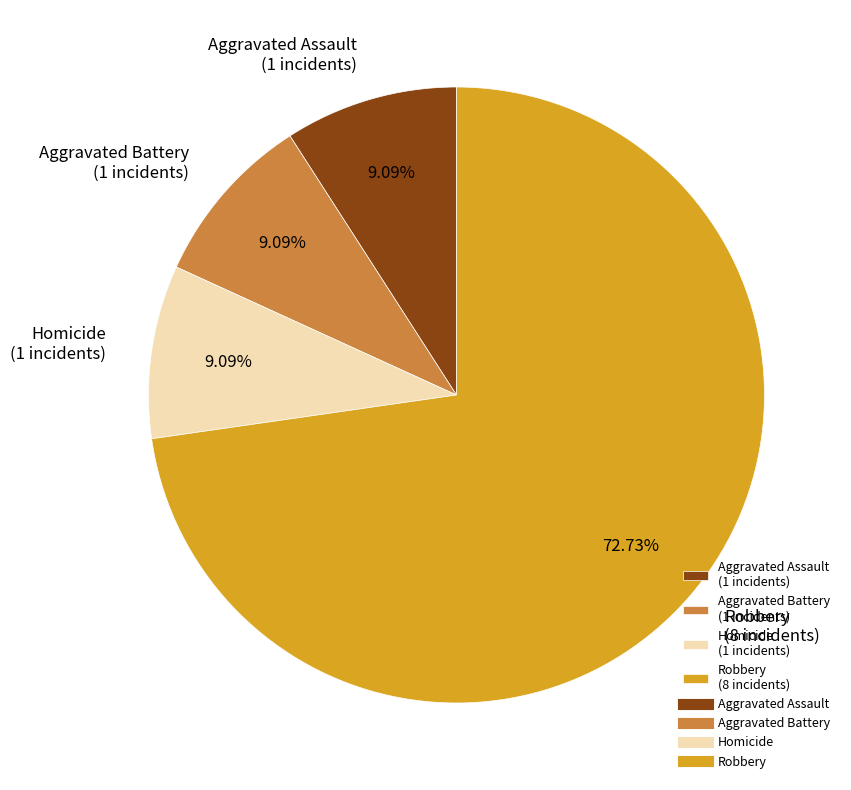

Which slice represents more than half of the pie?

Robbery